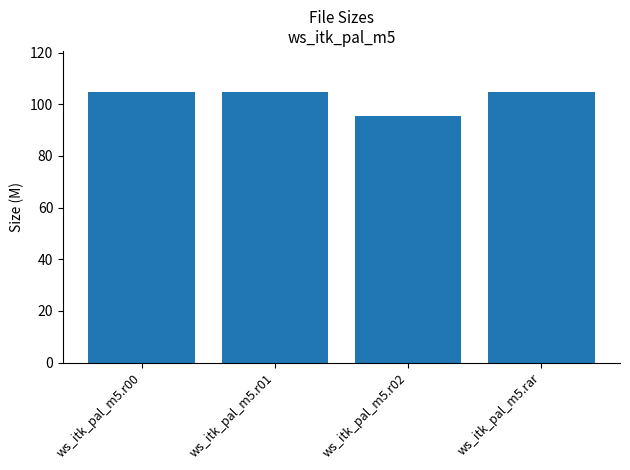

What is the ratio of the value at ws_itk_pal_m5.r00 to the value at ws_itk_pal_m5.rar?

1.0